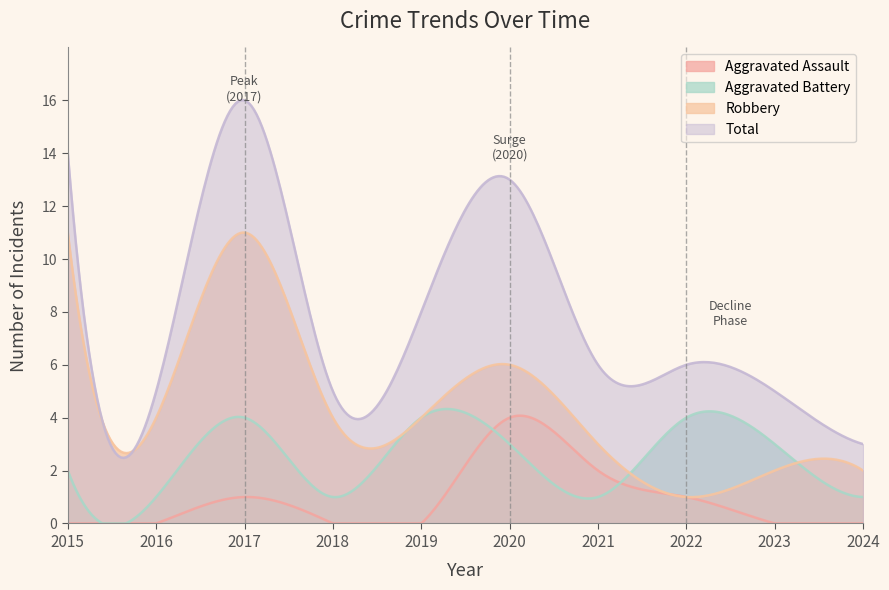

What is the difference between the Aggravated Battery values at 2016 and 2015?

1